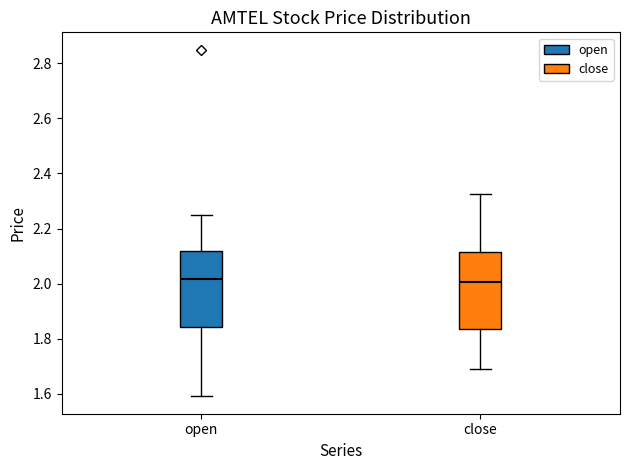

Where does the median line of the box for open sit on the y-axis? The values are not printed on the chart, so give them approximately, as read against the axis.

2.02